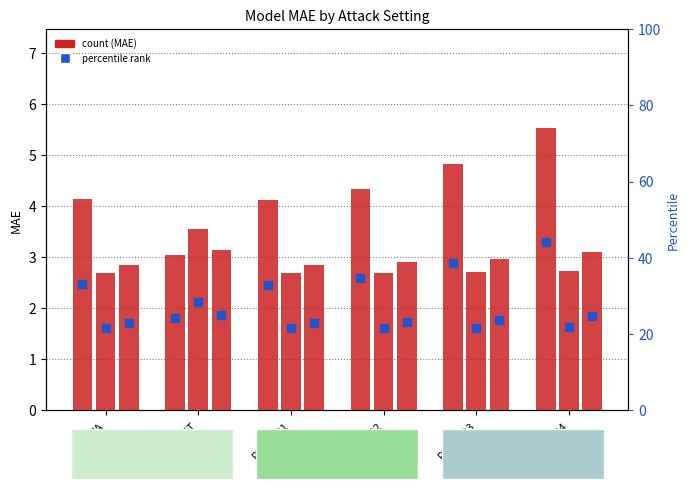

At how many categories does at least one series exceed 21?

6